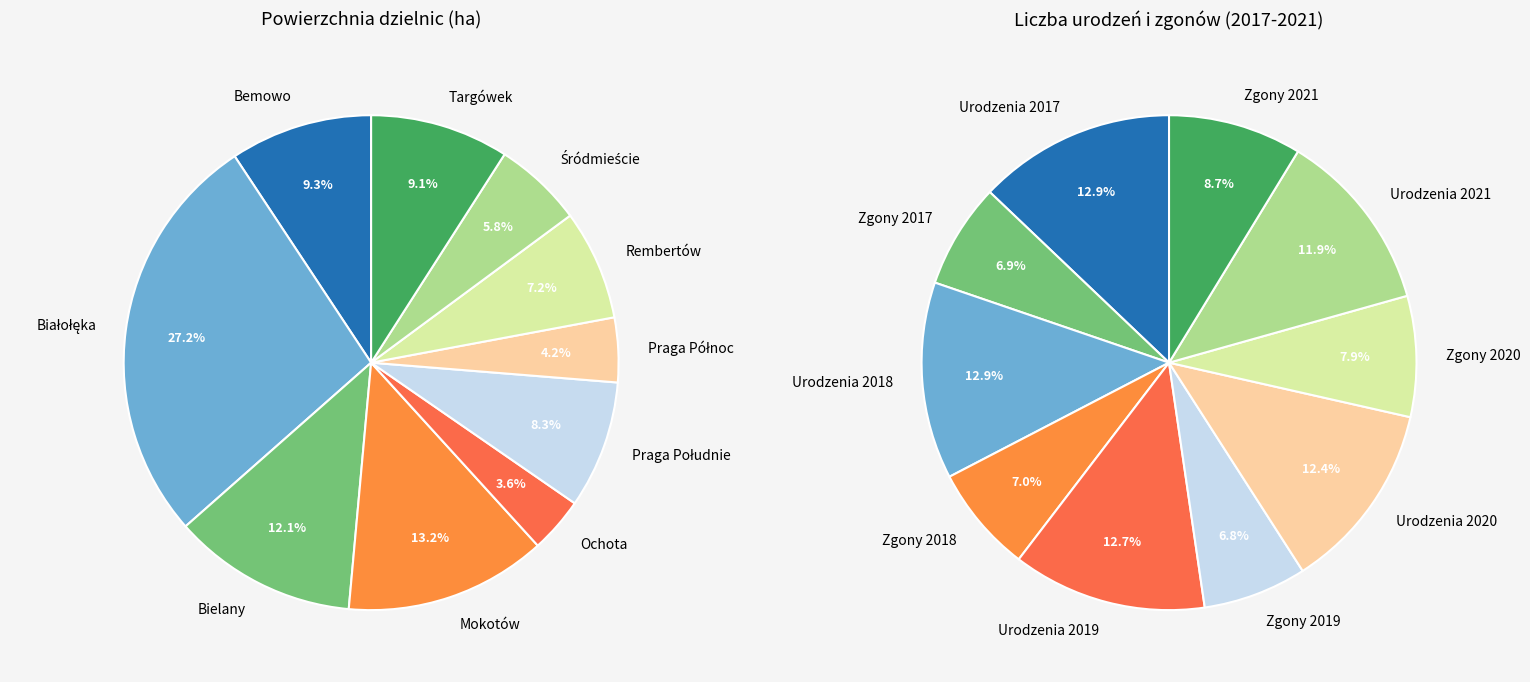

Is it true that Wawer is 4% of the pie?

False